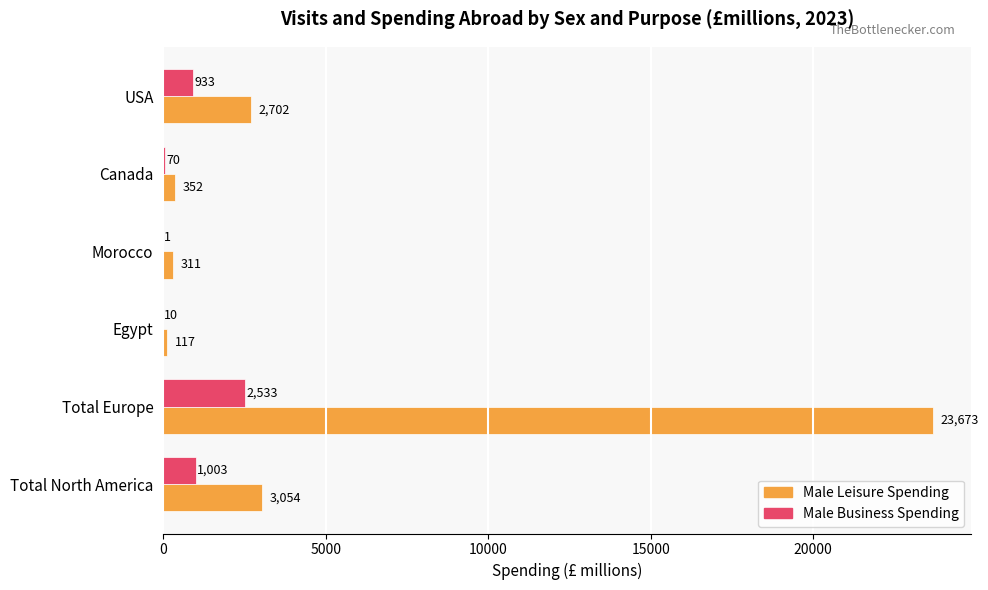

What are all the series names shown in the legend?

Male Leisure Spending, Male Business Spending